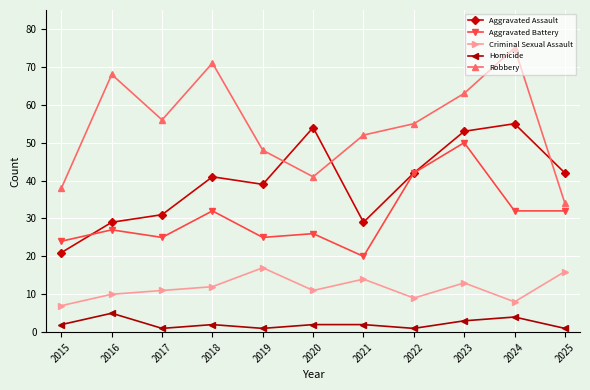

Which series has the largest total across all categories?

Robbery